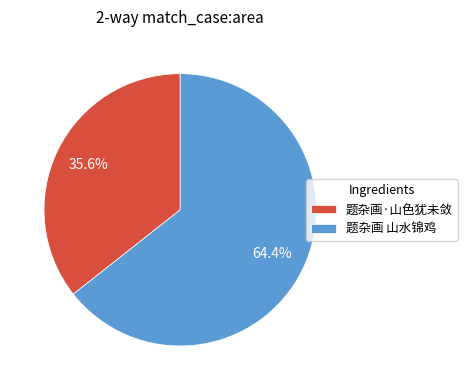

The 题杂画·山色犹未敛 slice represents 27% of the pie. True or false?

False